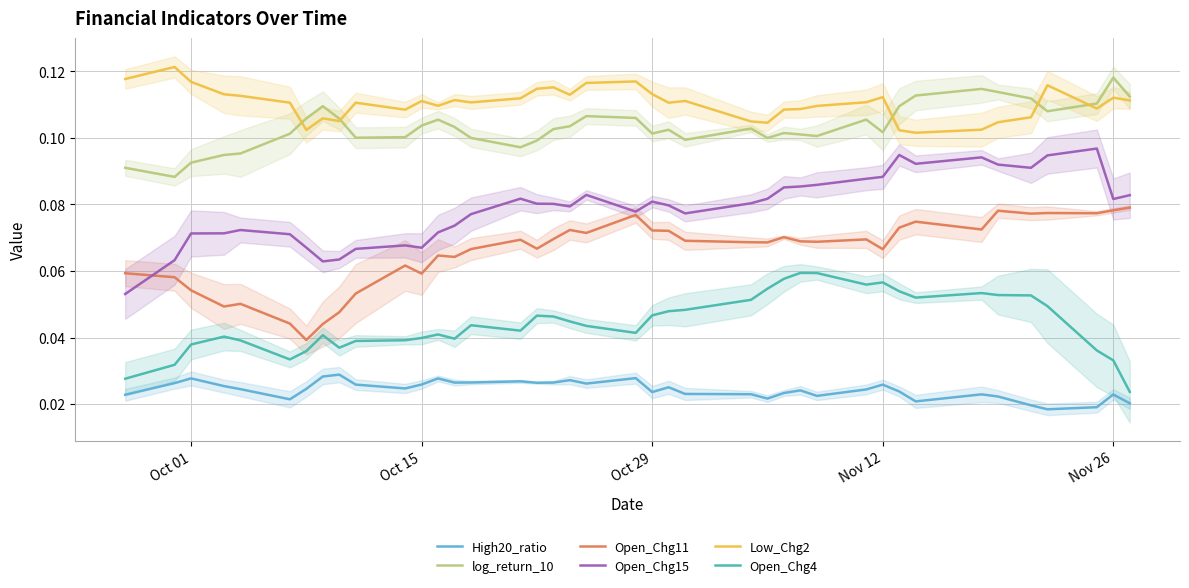

True or false: log_return_10 and High20_ratio intersect in this chart.

False